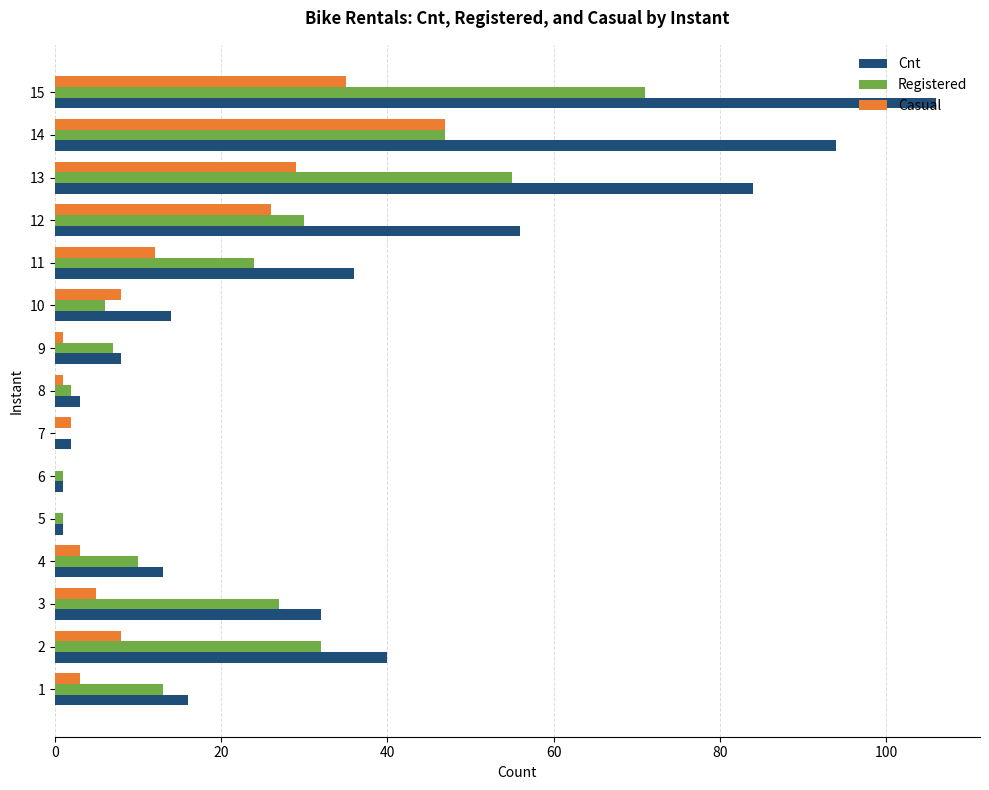

What are all the series names shown in the legend?

Cnt, Registered, Casual